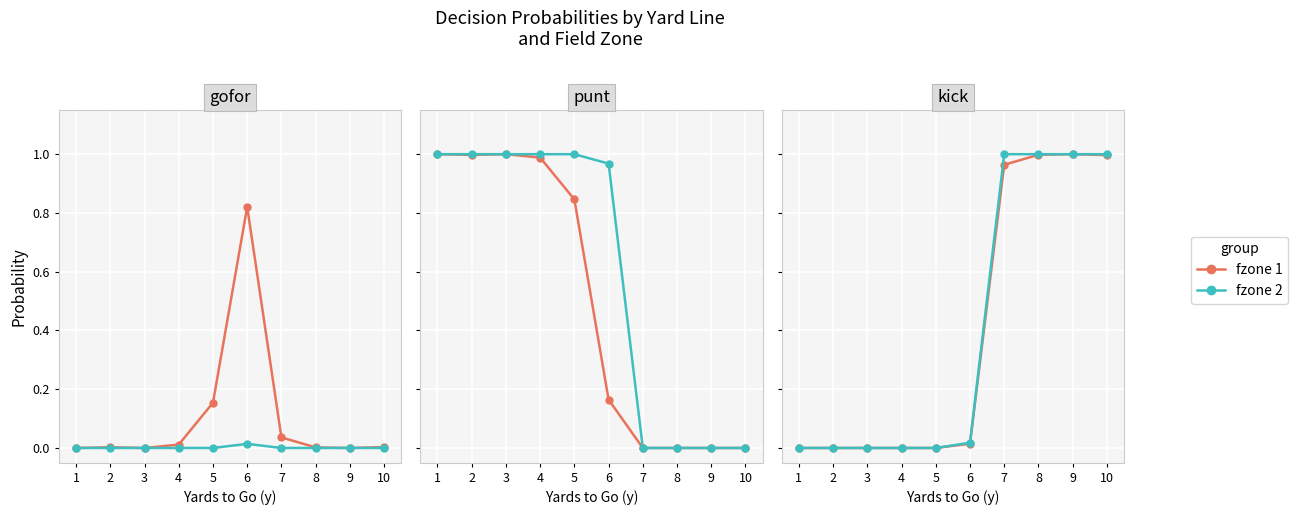

At which label does fzone 2 reach its minimum?

1